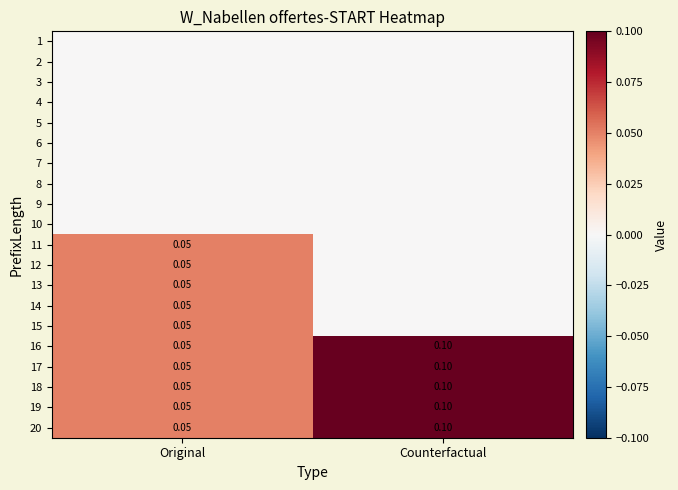

Which category has the lowest value in the 20 series?

Original